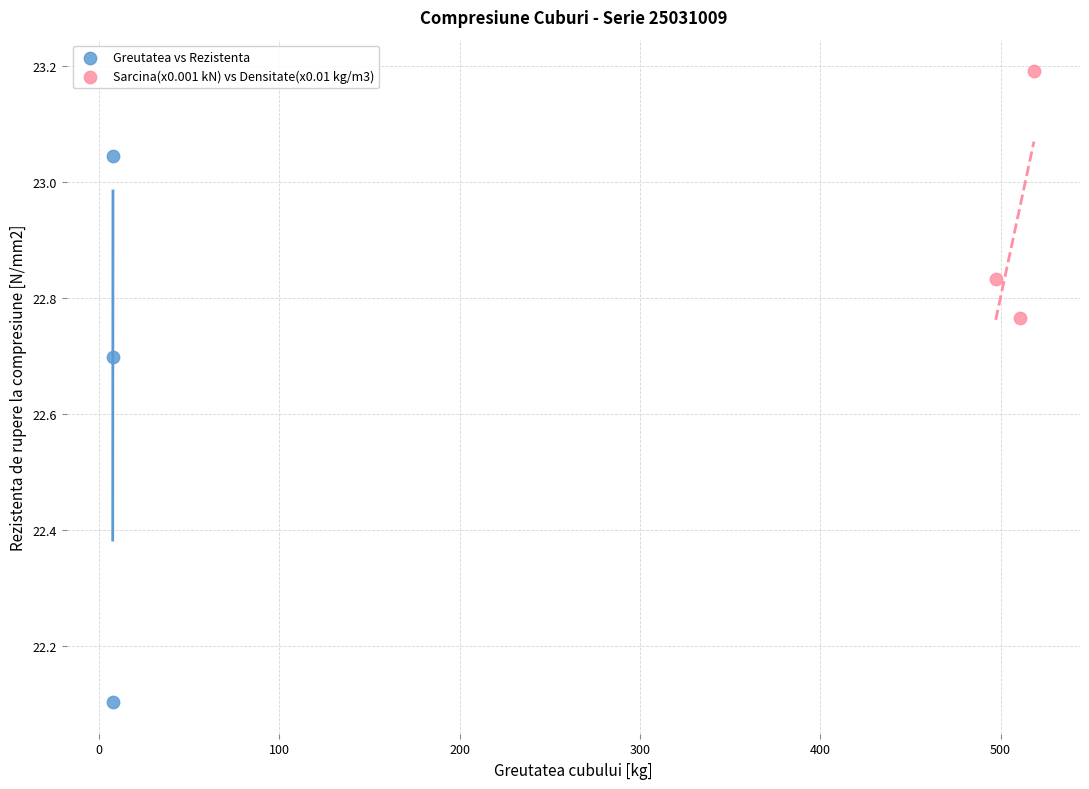

Which series has the largest Y range (max minus min)?

Greutatea vs Rezistenta